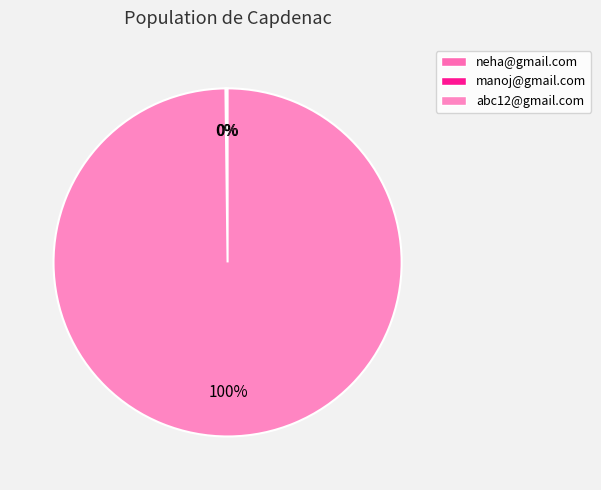

How many segments does this pie chart have?

3